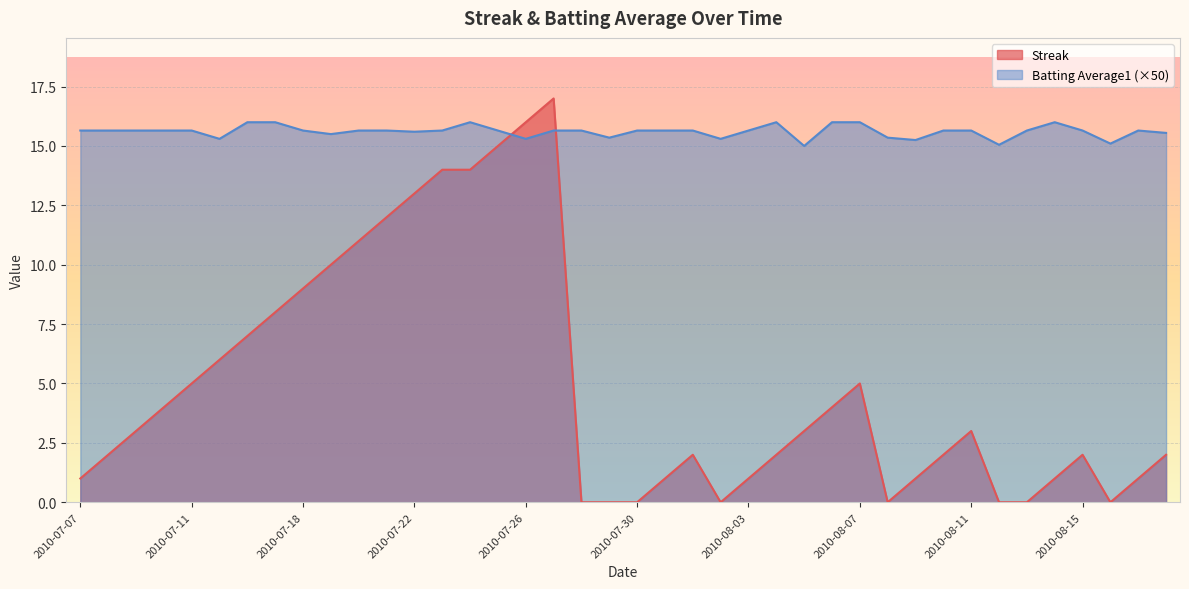

What is the difference between the maximum and minimum values in the Streak series?

17.0